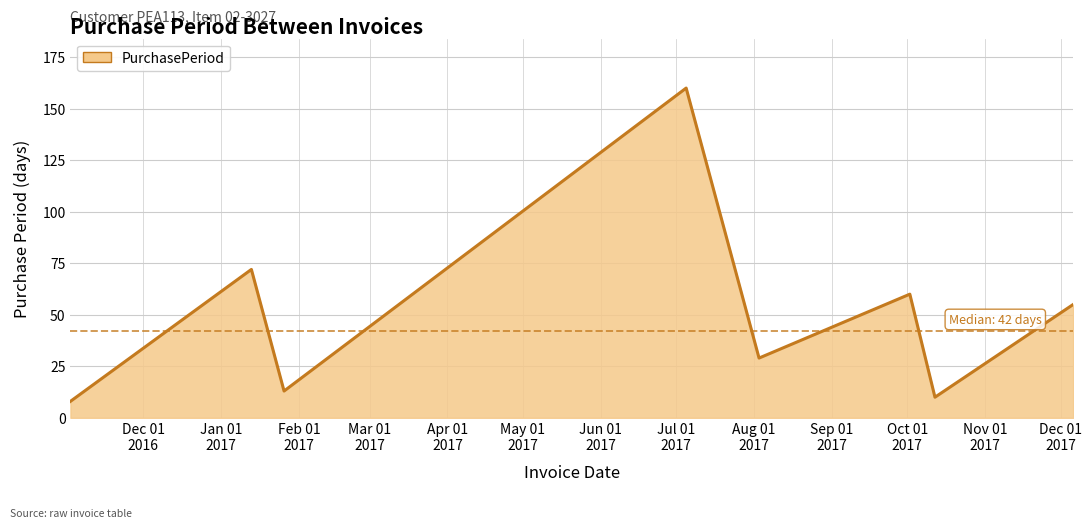

Does the chart display data point markers on the line(s)?

No